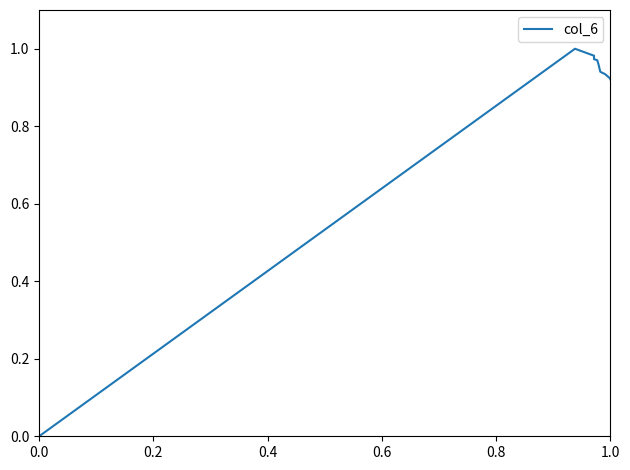

How many lines are shown in the chart?

1